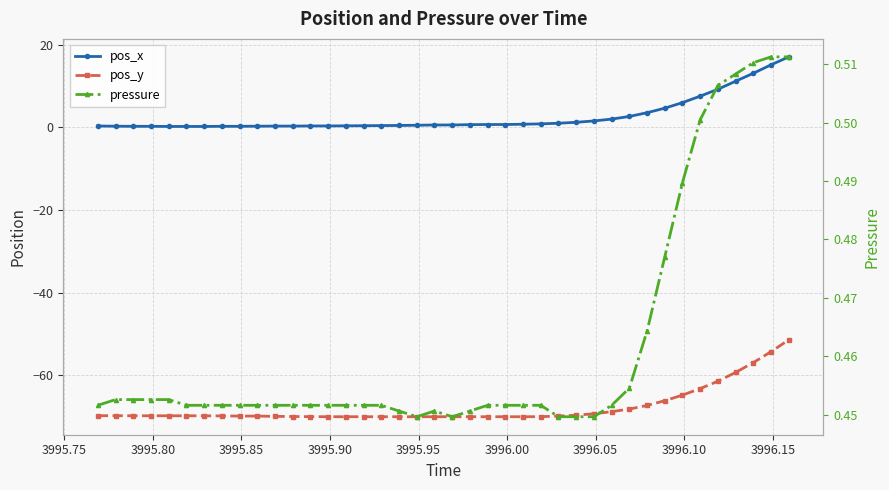

Does the chart have visible grid lines?

Yes